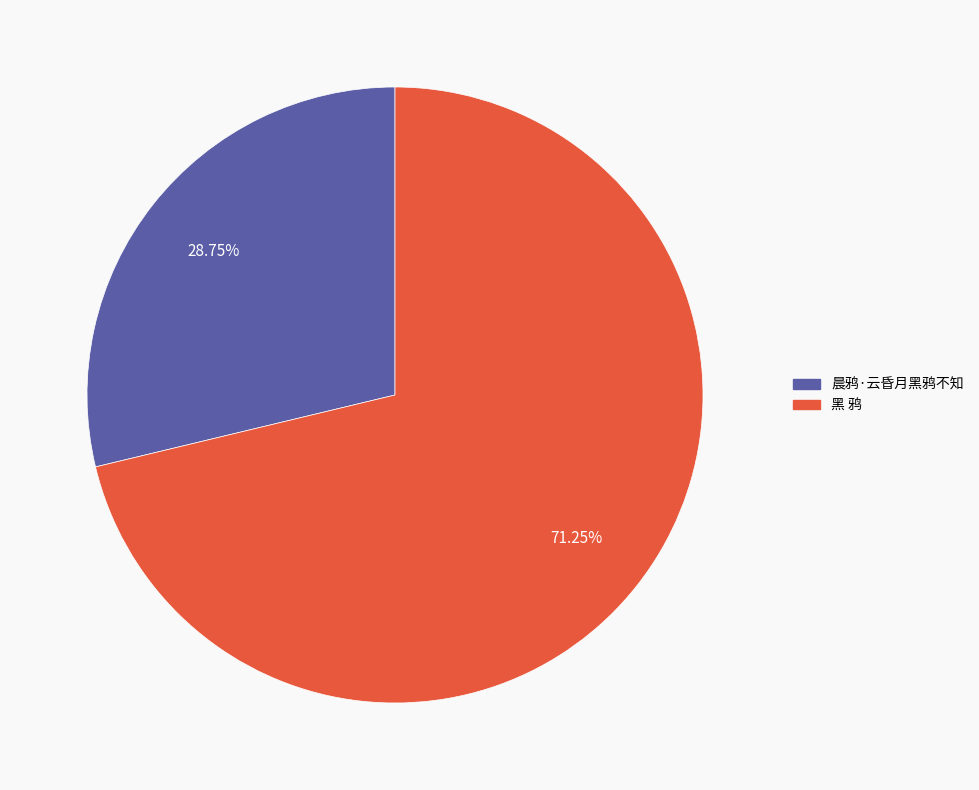

To the nearest percent, what portion does 晨鸦·云昏月黑鸦不知 represent?

29%